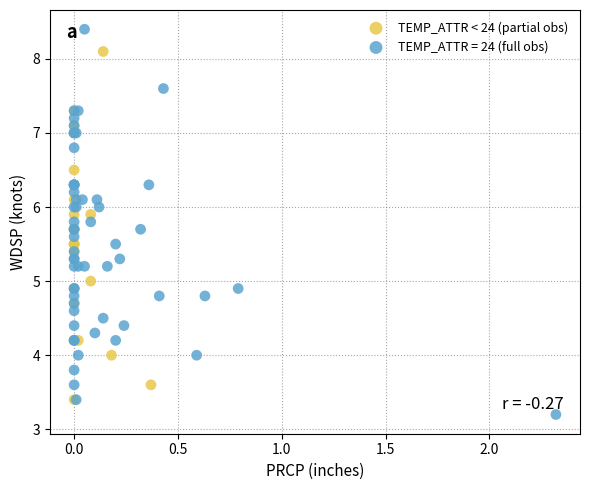

Which series has the widest spread of Y values?

TEMP_ATTR = 24 (full obs)